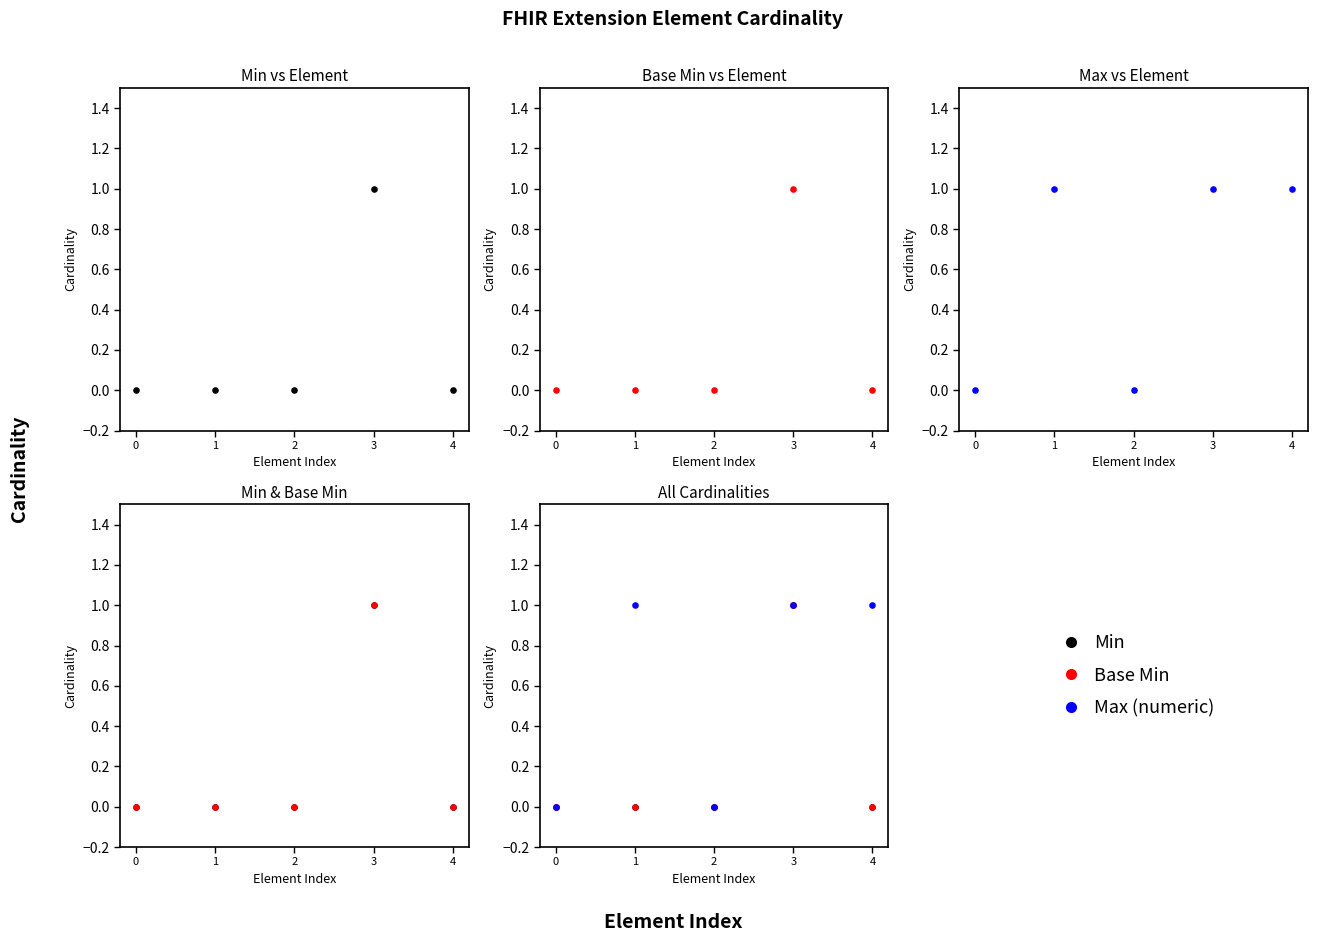

What are all the series names shown in the legend?

Min, Base Min, Max (numeric)